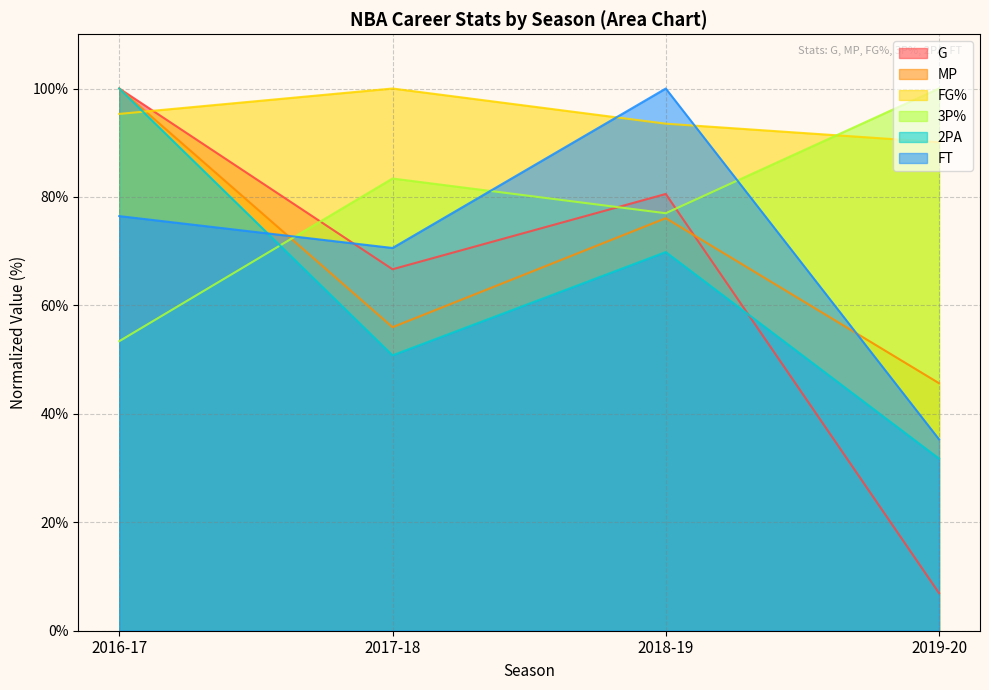

Count the number of categories in the chart.

4